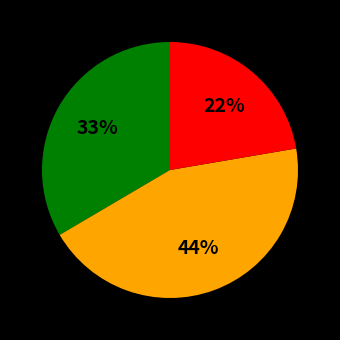

Is there a majority slice in this chart?

No